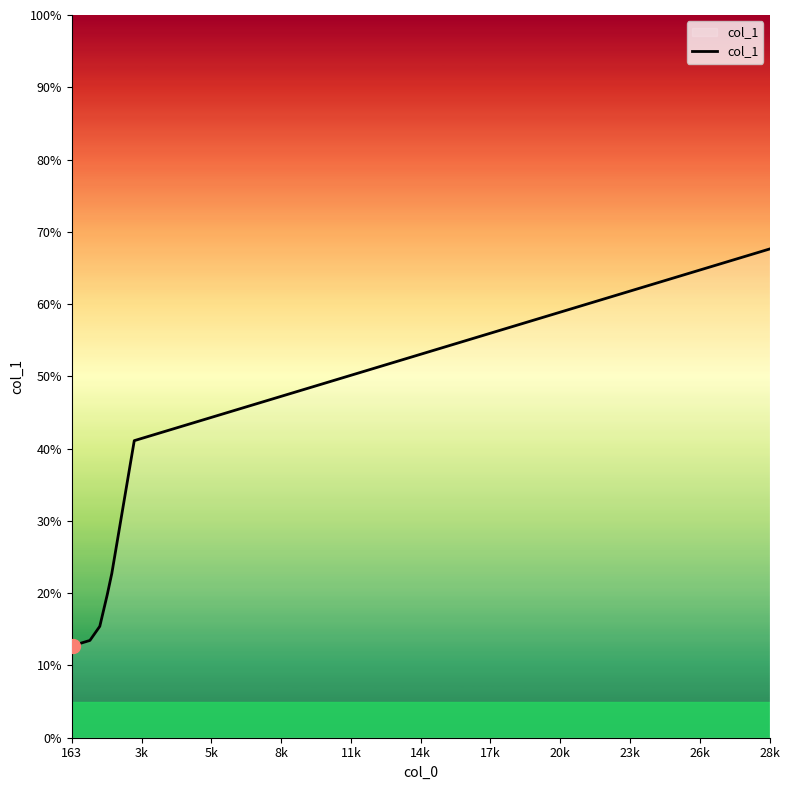

True or false: there are more than 2 points higher than both neighbors.

False